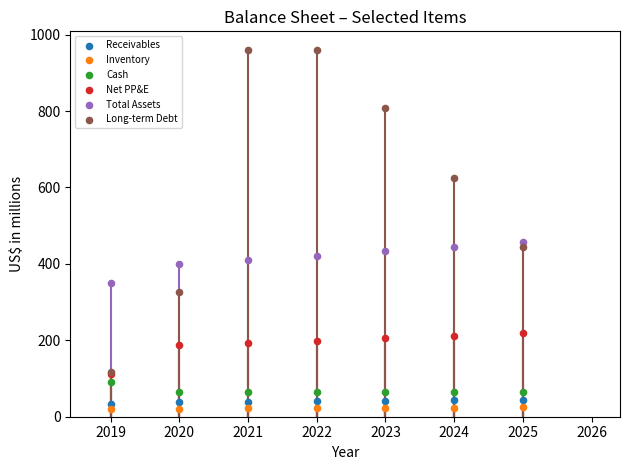

Across all series, what Y value is closest to 490?

457.3